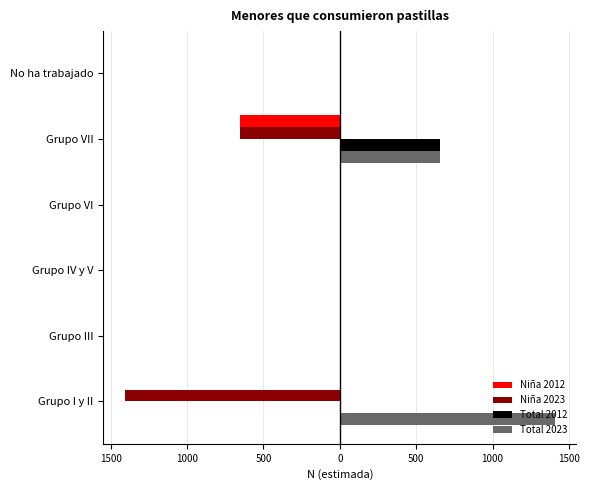

What are all the series names shown in the legend?

Niña 2012, Niña 2023, Total 2012, Total 2023